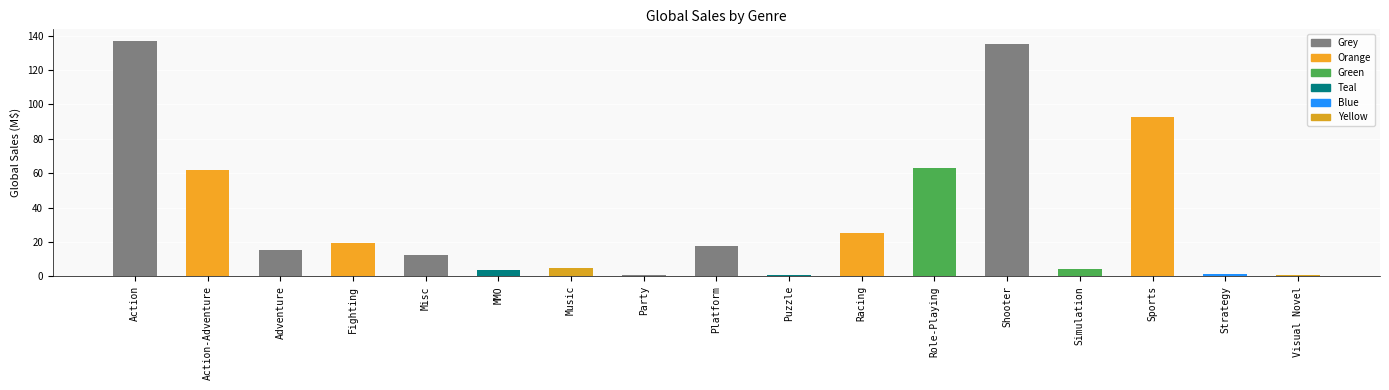

Is it true that the value at Platform is 17.9?

True